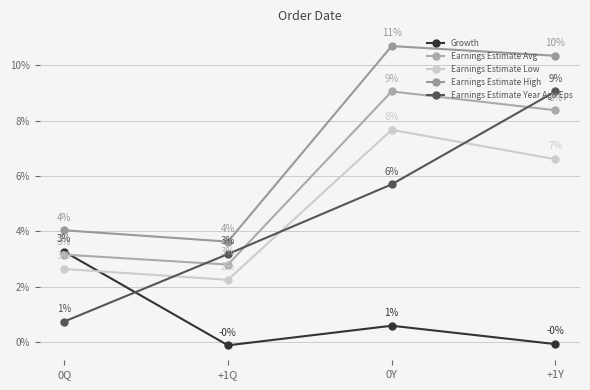

Reading right to left, transcribe all the data shown in this chart.

Growth: -0.1	0.6	-0.1	3.3
Earnings Estimate Avg: 8.4	9.1	2.8	3.2
Earnings Estimate Low: 6.6	7.7	2.2	2.6
Earnings Estimate High: 10.3	10.7	3.6	4.0
Earnings Estimate Year Ago Eps: 9.1	5.7	3.2	0.7